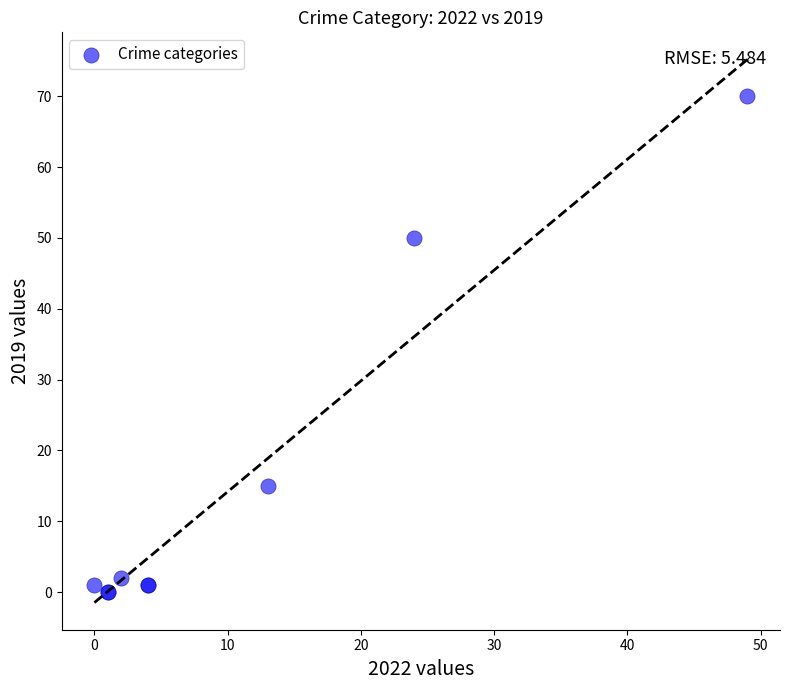

What Y value in the scatter plot is closest to 35?

50